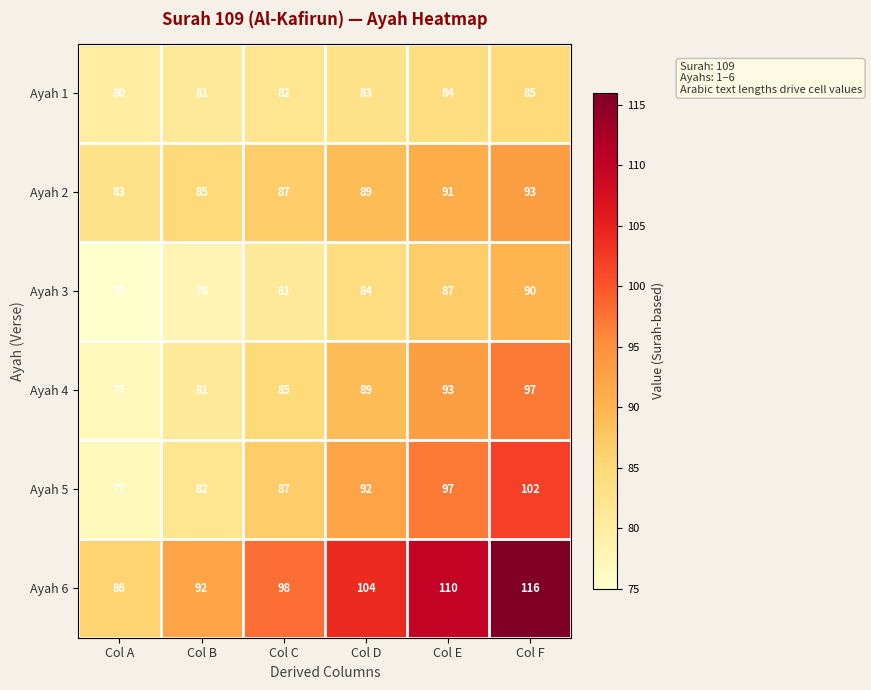

At which category is the sum across all series the highest?

Col F